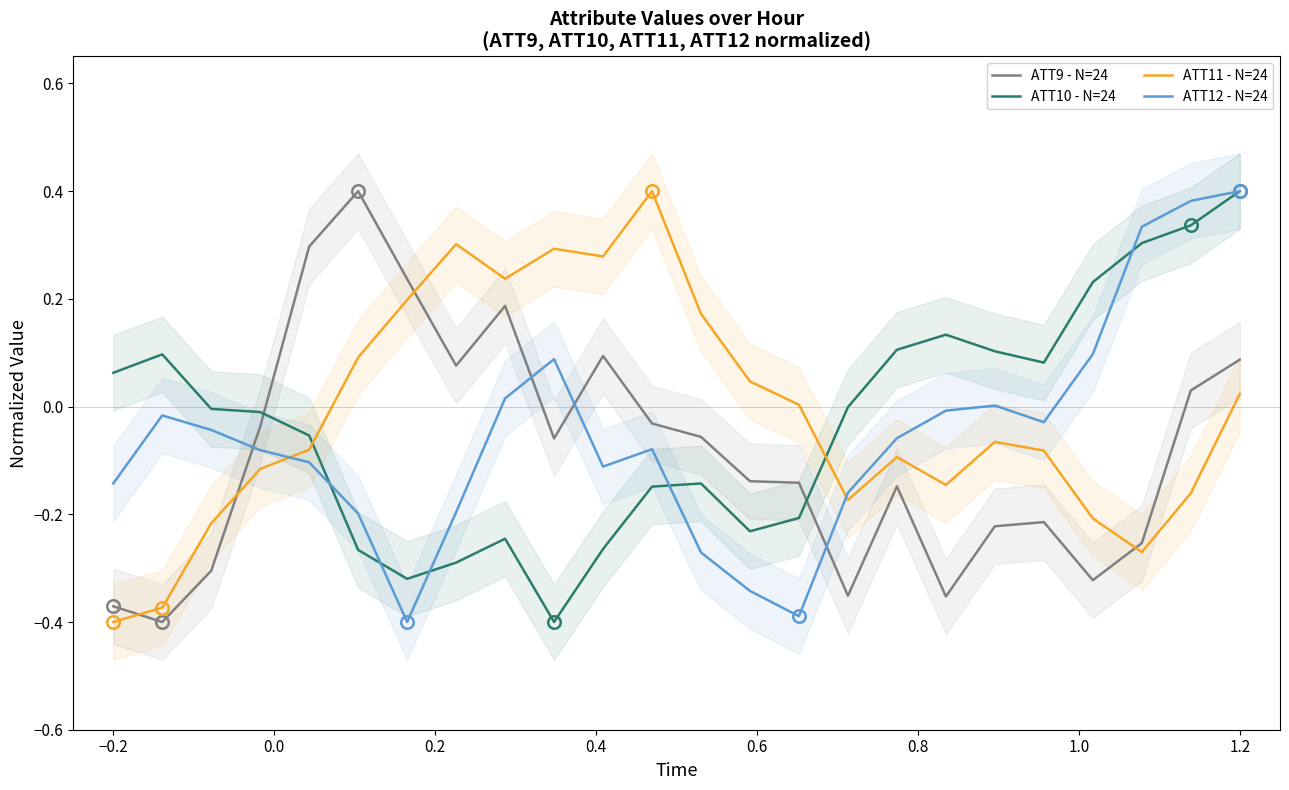

Which series has the largest total across all categories?

ATT11 - N=24